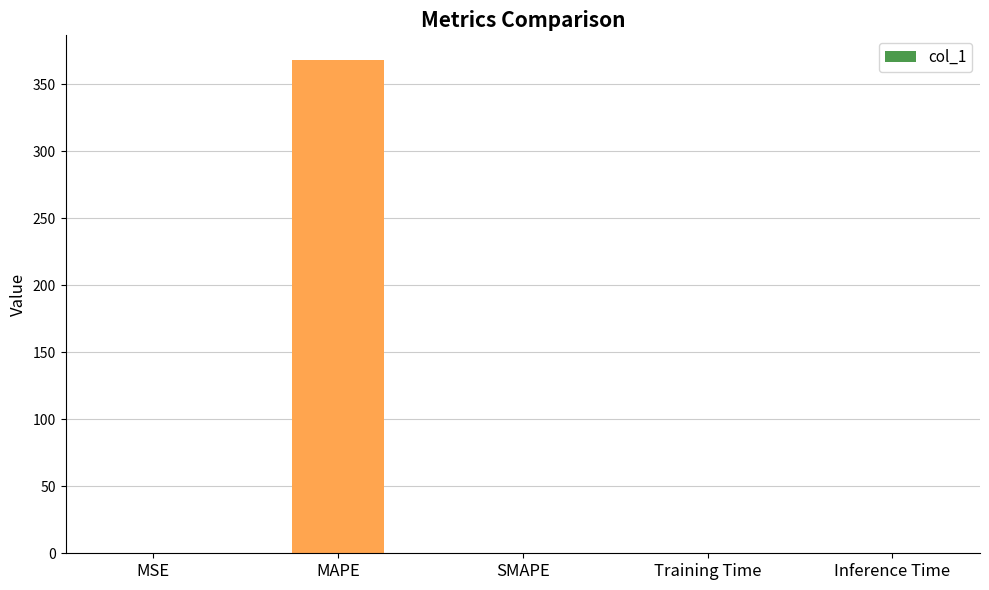

What is the greatest value displayed?

368.1